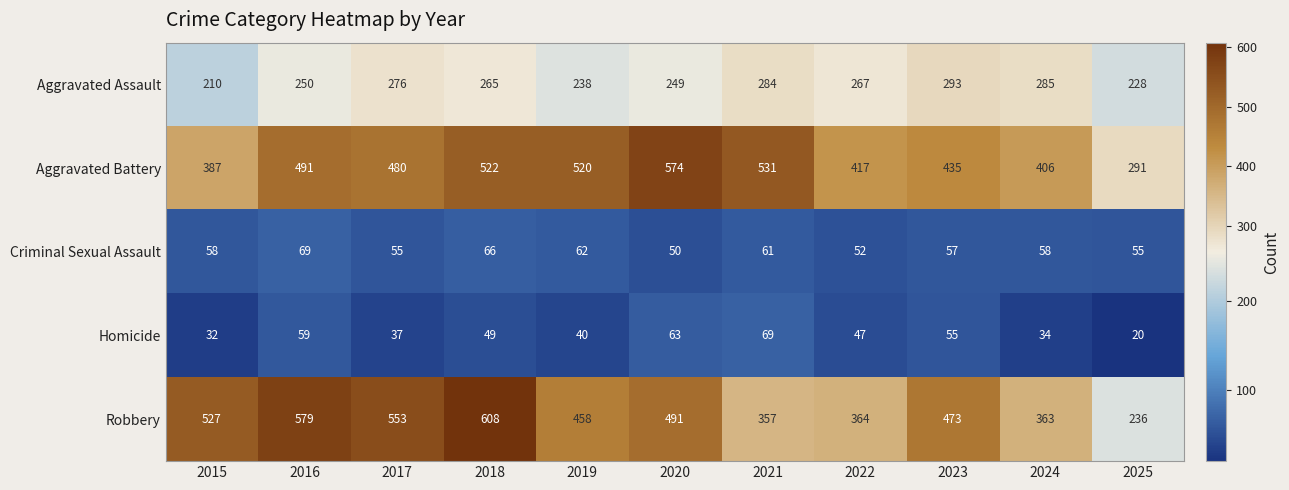

Which series changed the most between 2015 and 2024?

Robbery